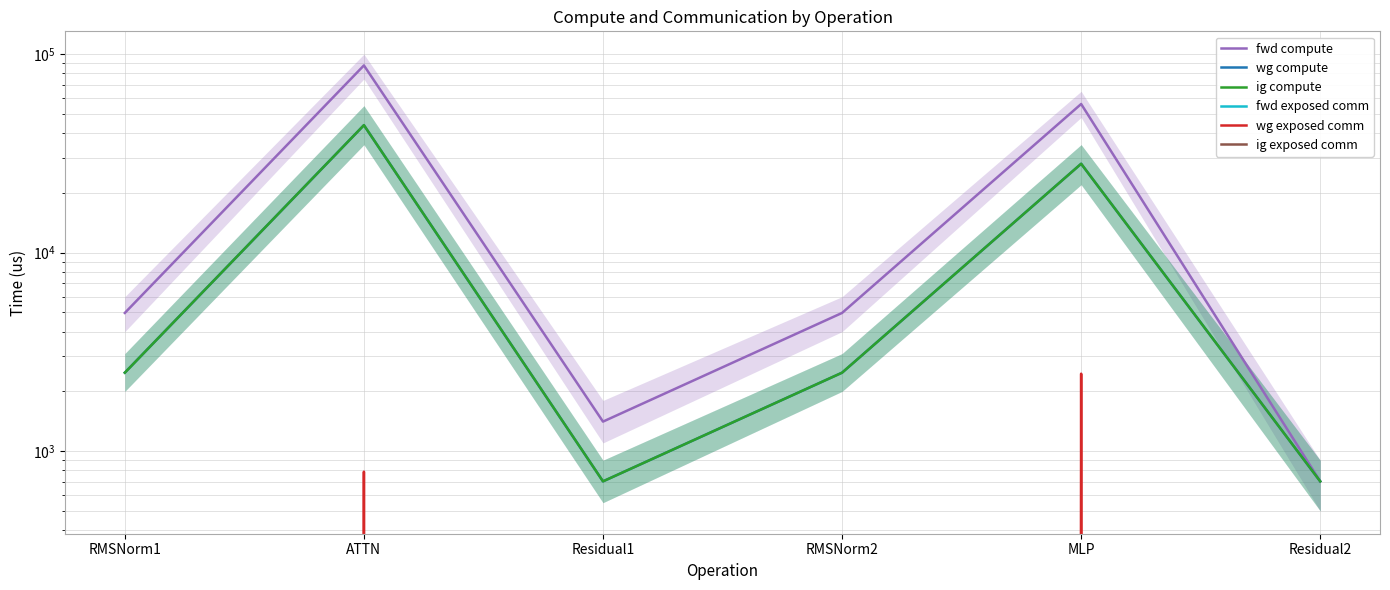

Reading right to left, transcribe all the data shown in this chart.

fwd compute: 704.3	56092.0	4969.6	1408.5	87770.0	4969.6
wg compute: 704.3	28046.0	2484.8	704.3	43885.0	2484.8
ig compute: 704.3	28046.0	2484.8	704.3	43885.0	2484.8
fwd exposed comm: 0.0	0.0	0.0	0.0	0.0	0.0
wg exposed comm: 0.0	2456.0	0.0	0.0	788.0	0.0
ig exposed comm: 0.0	0.0	0.0	0.0	0.0	0.0